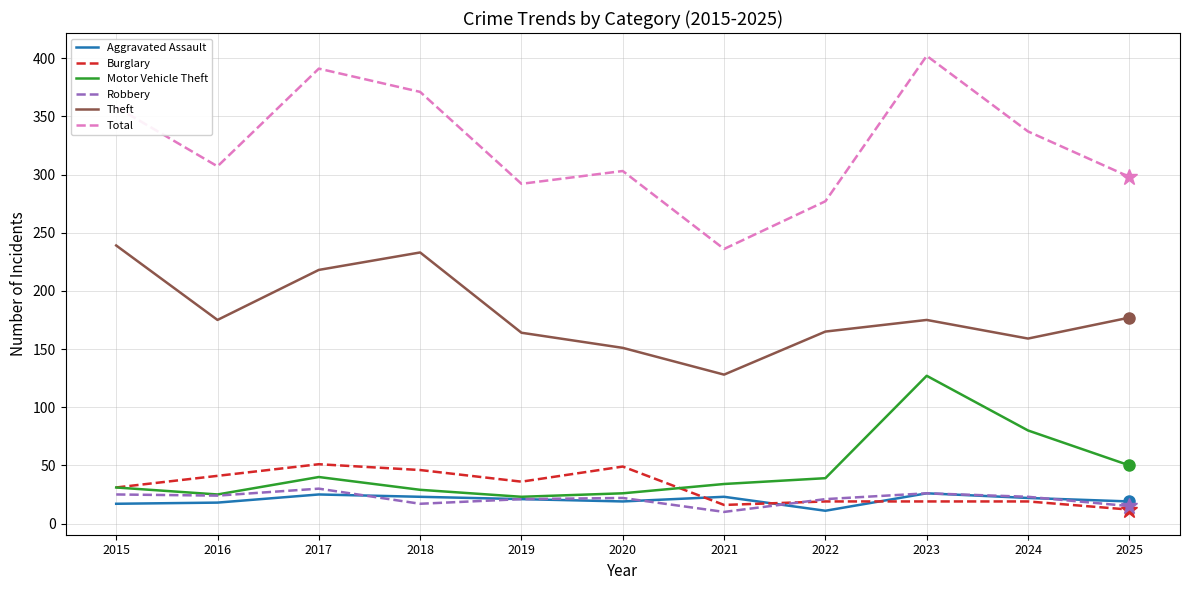

In Motor Vehicle Theft, how many points are lower than both neighbors (excluding endpoints)?

2